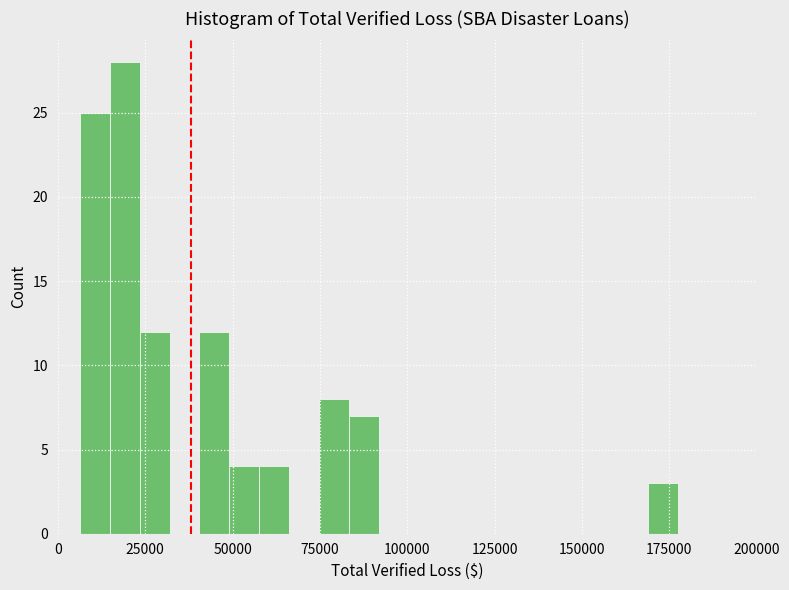

Around what value on the x-axis is the tallest bar? Give the approximate position of its centre, as read against the axis.

20000